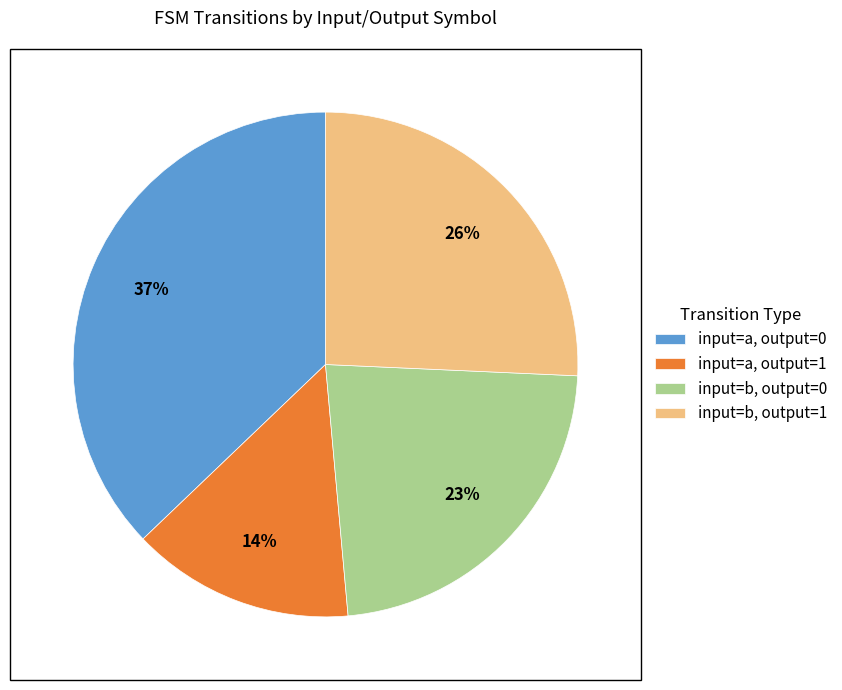

Is there a majority slice in this chart?

No